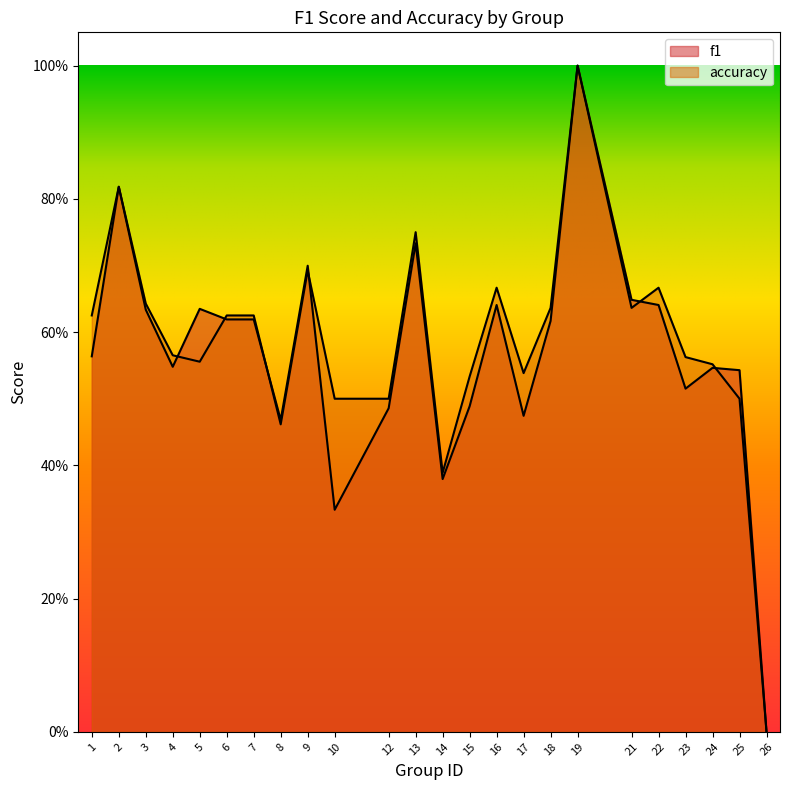

Where is accuracy nearest to the value 0?

26